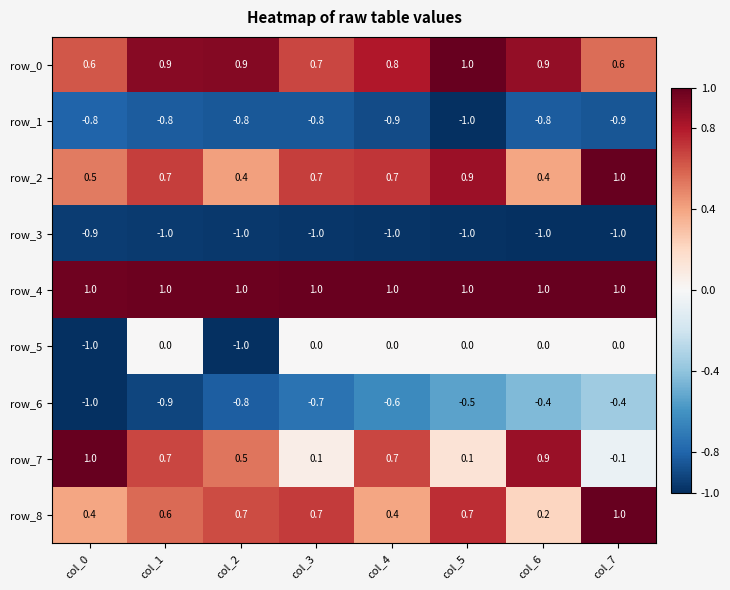

At which label does row_7 reach its minimum?

col_7